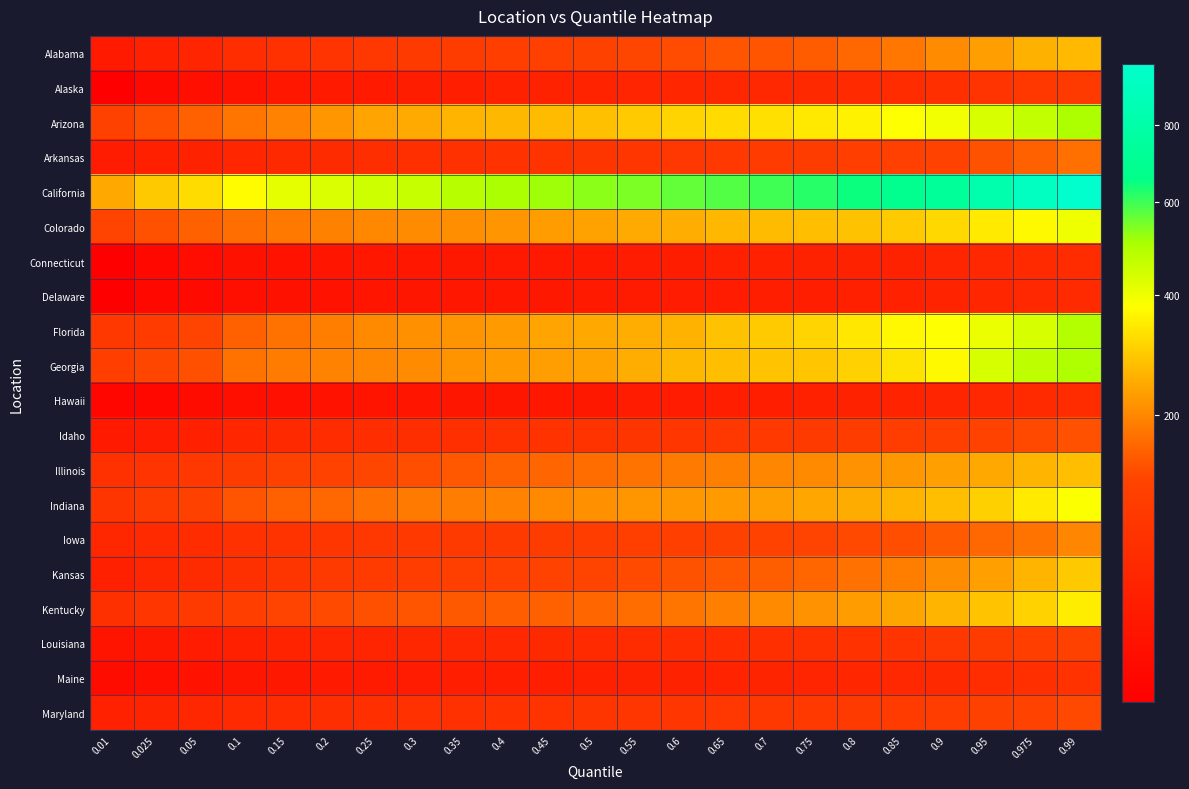

Which series changed the most between 0.1 and 0.75?

California